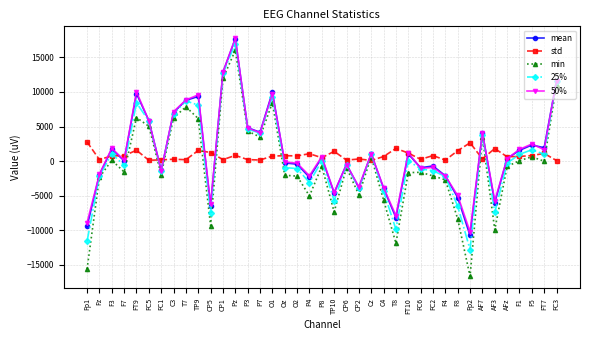

The value of min at CP5 is -9320.1. True or false?

True